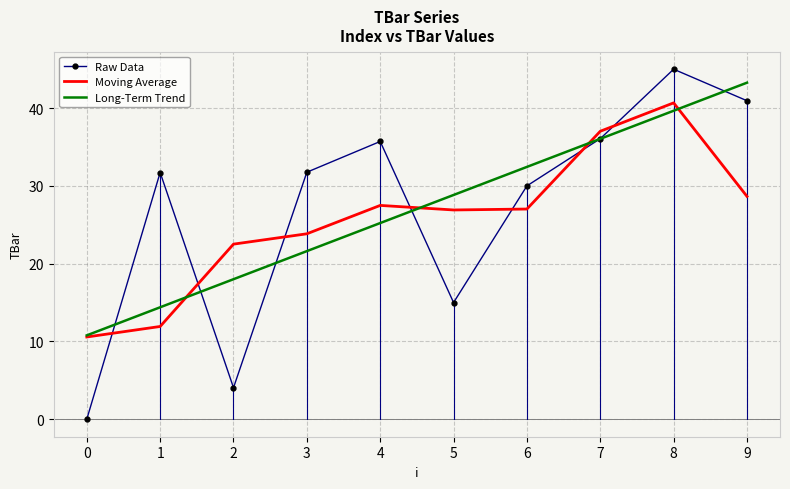

Between 0 and 3, which series saw the biggest shift?

Raw Data